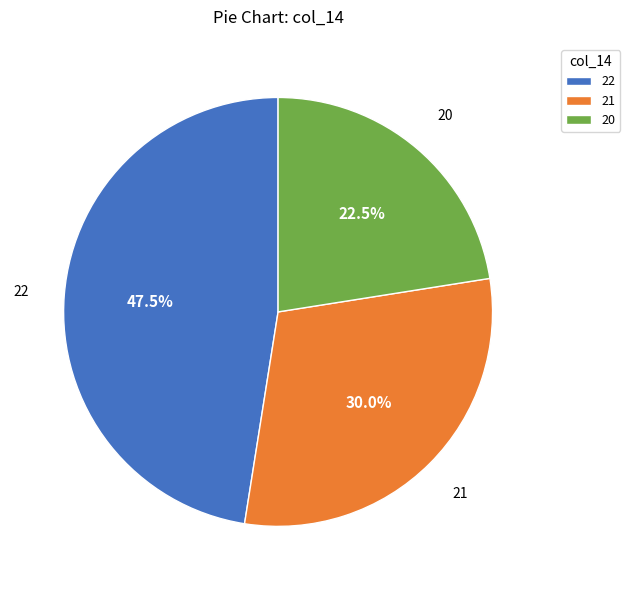

Which has a higher value, 20 or 22?

22